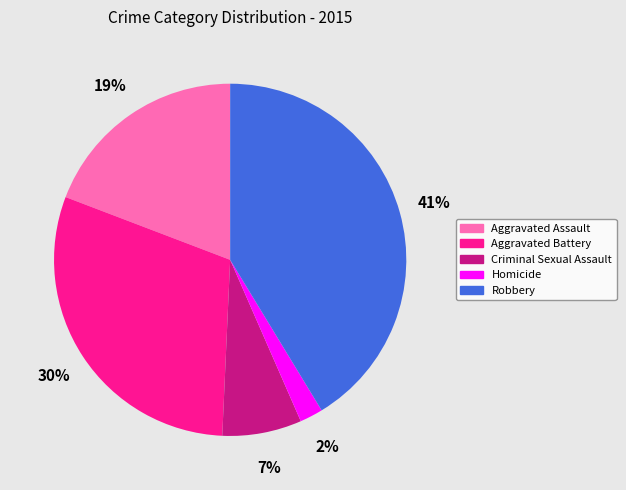

How many slices are in this pie chart?

5